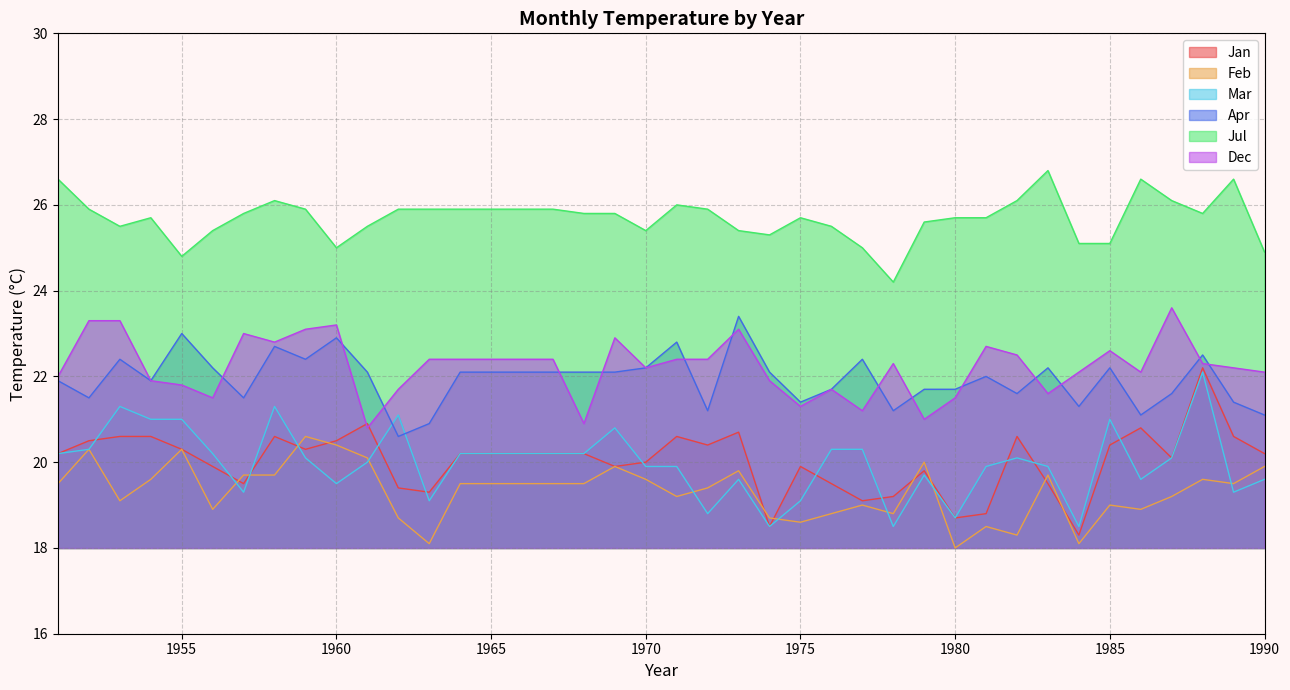

What is the value of the Jan point at the 29th from the left?

19.8